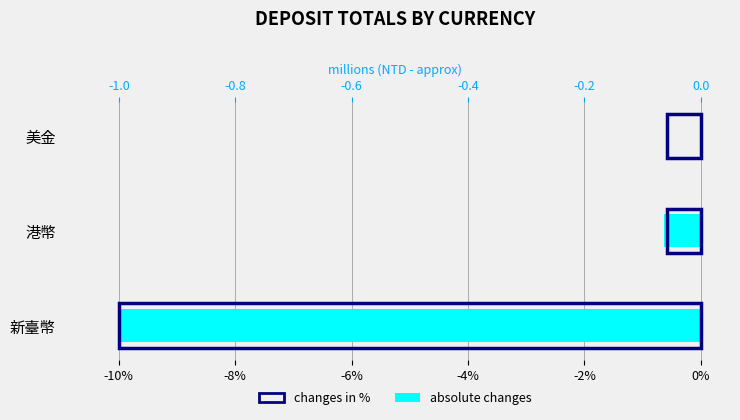

List the series in order of their peak value, highest first.

absolute changes, changes in %